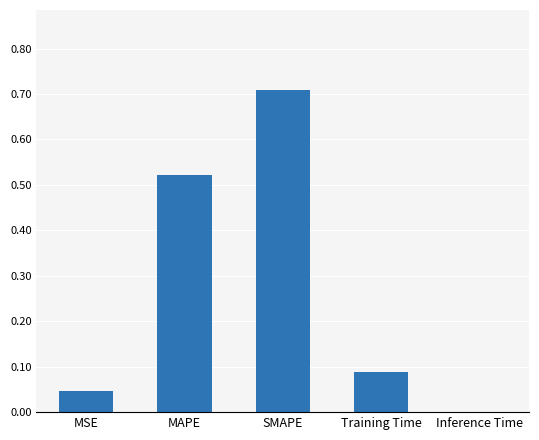

True or false: the data shows 0.7 at SMAPE.

True